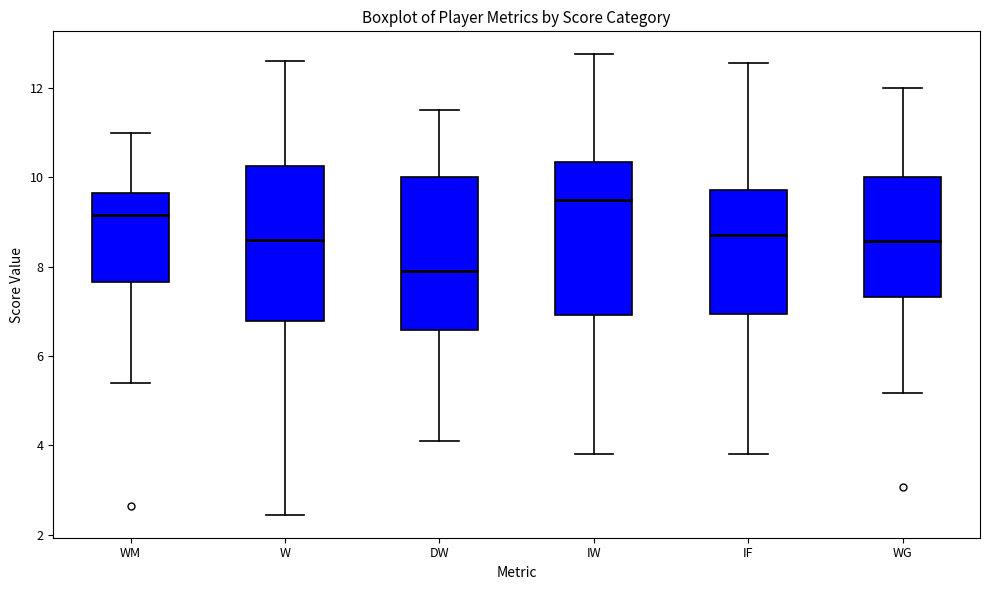

Which box has the lowest median line?

DW